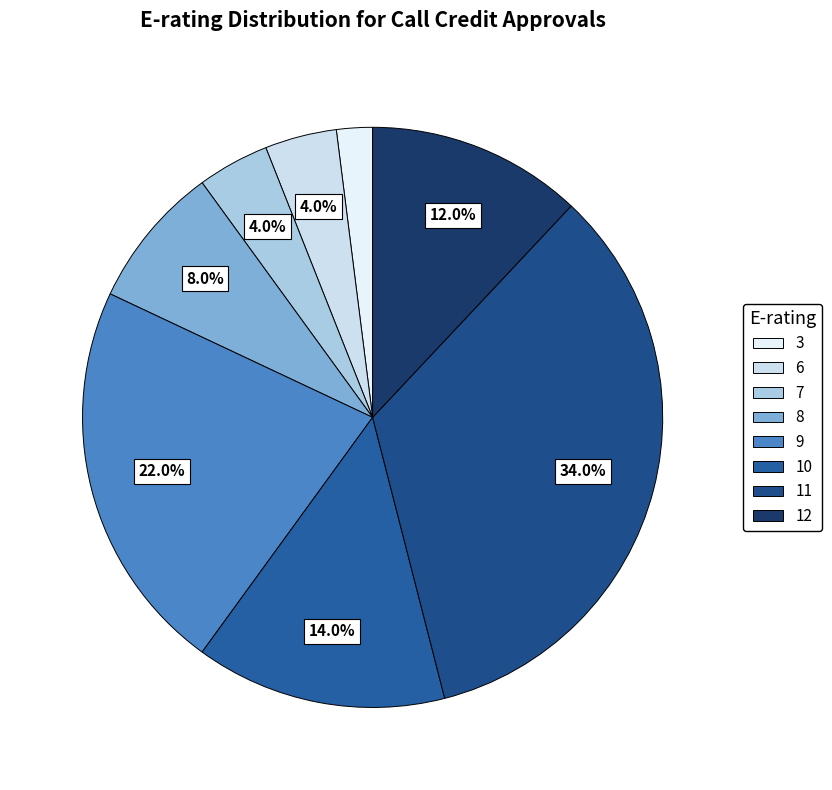

Which category has the smallest portion of the pie?

3